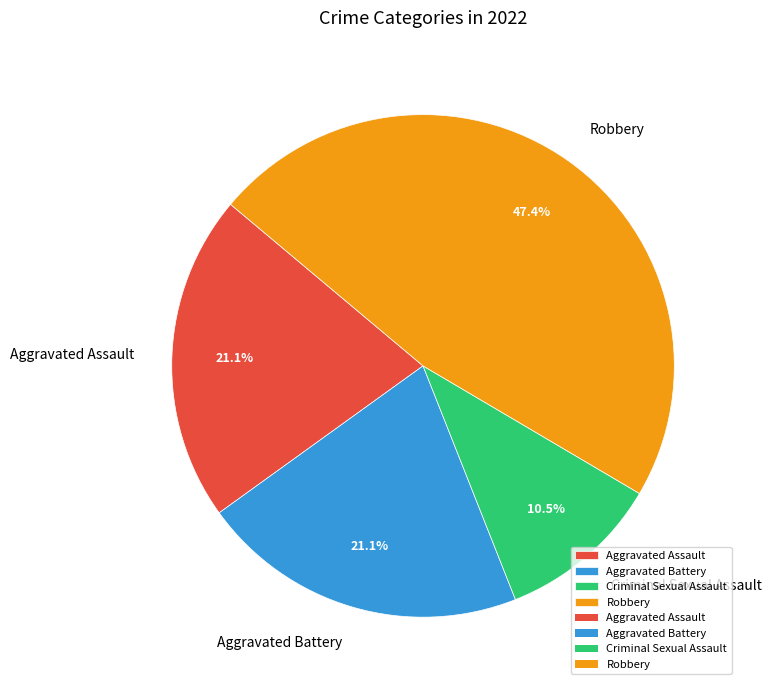

Which slice is the smallest?

Criminal Sexual Assault